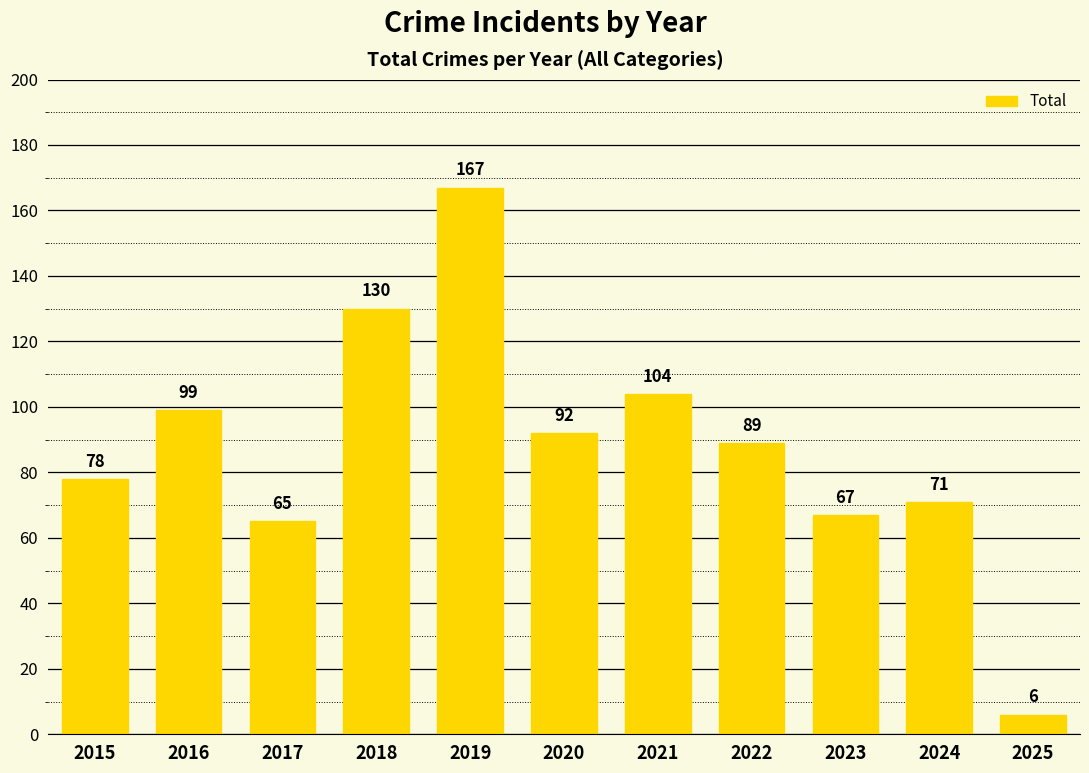

Reading right to left, extract all data points from this chart.

6	71	67	89	104	92	167	130	65	99	78